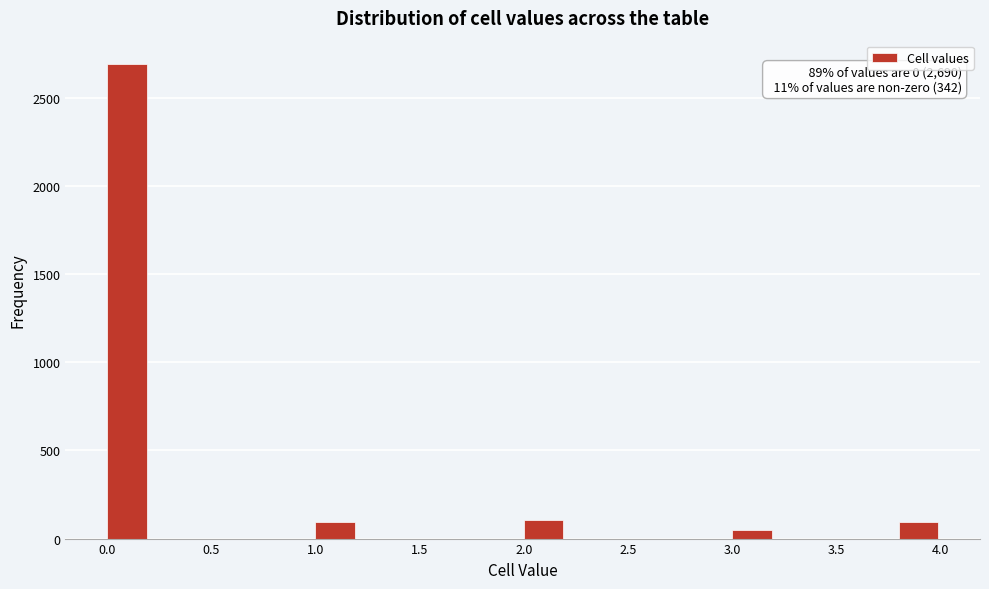

Over which range of the x-axis is the bar tallest?

0.0 to 0.2